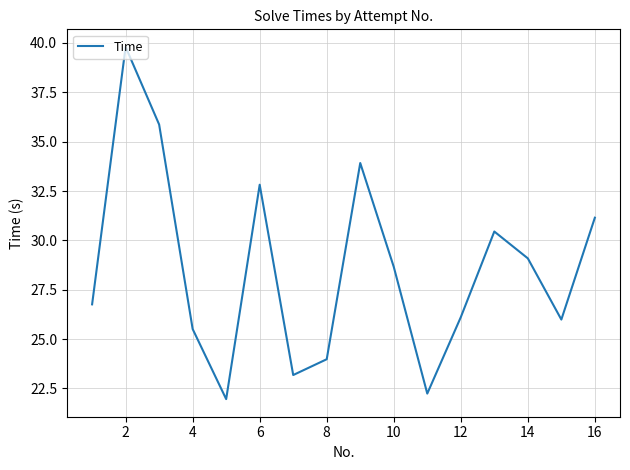

What is the minimum value shown in the chart?

22.0